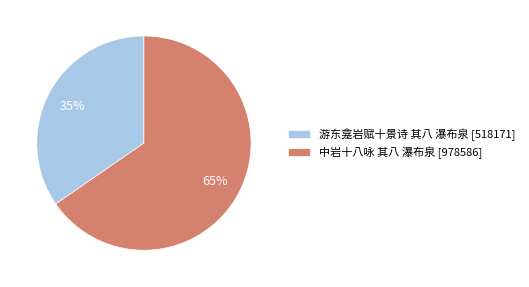

Is it true that 游东龛岩赋十景诗 其八 瀑布泉 is 40% of the pie?

False